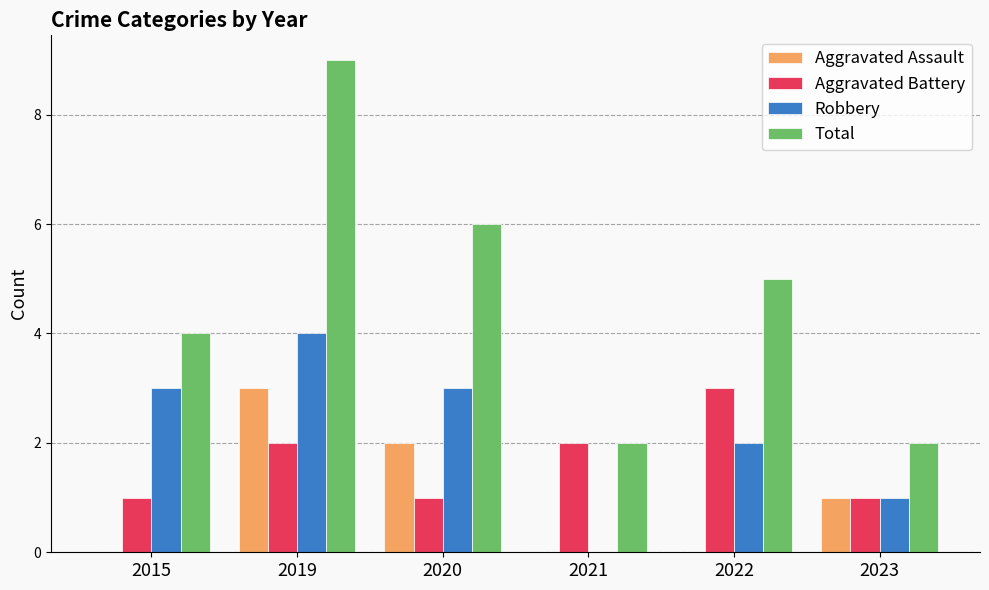

What is the maximum value for Aggravated Battery?

3